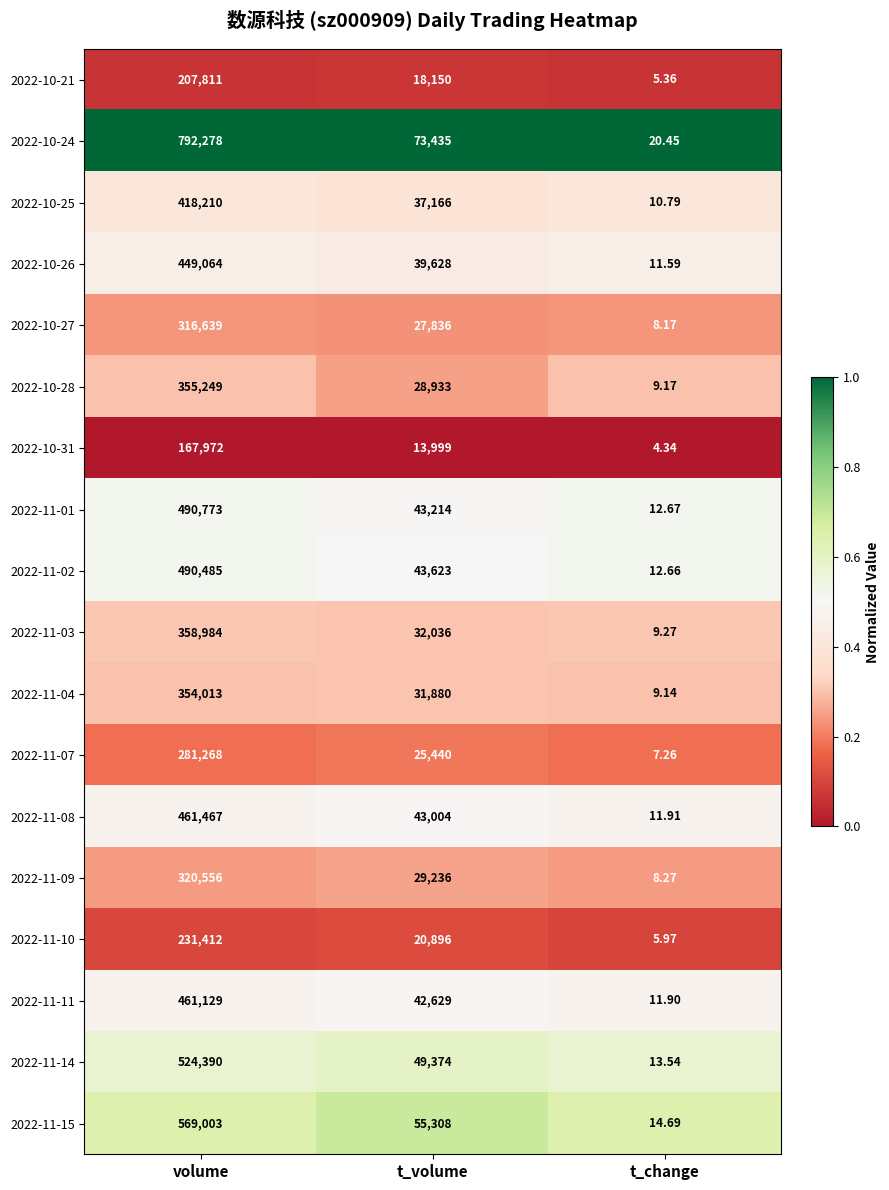

At which label is 2022-11-14 closest to 262201?

t_volume